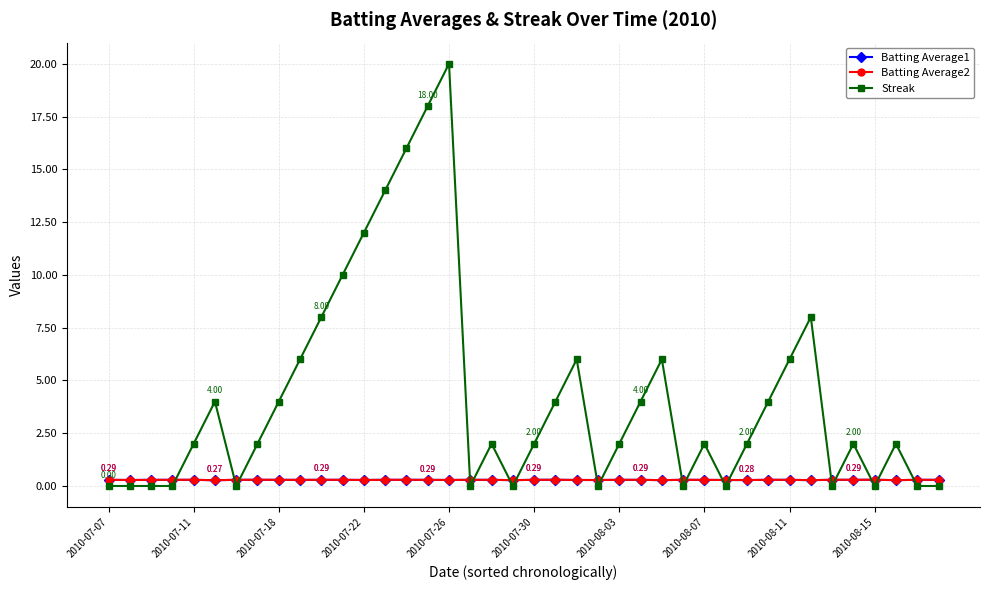

Which series has the largest total across all categories?

Streak